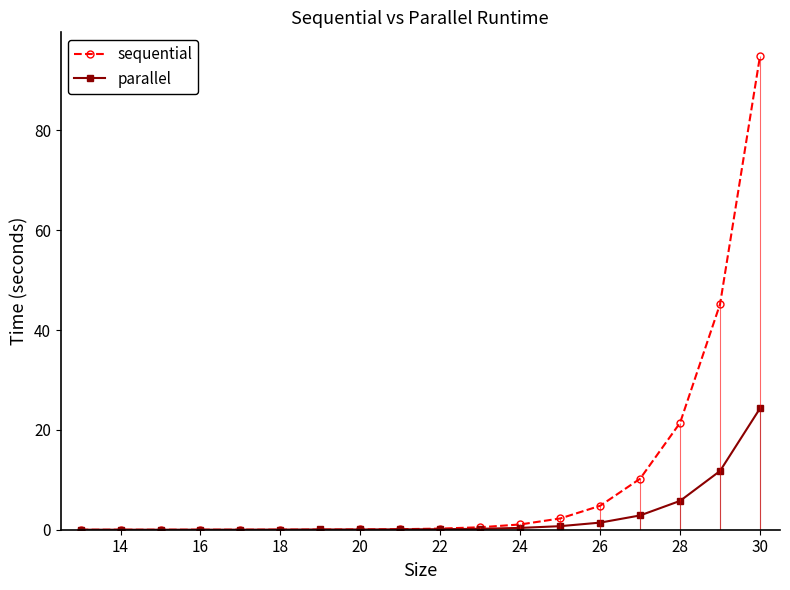

List the series in order of their peak value, highest first.

sequential, parallel